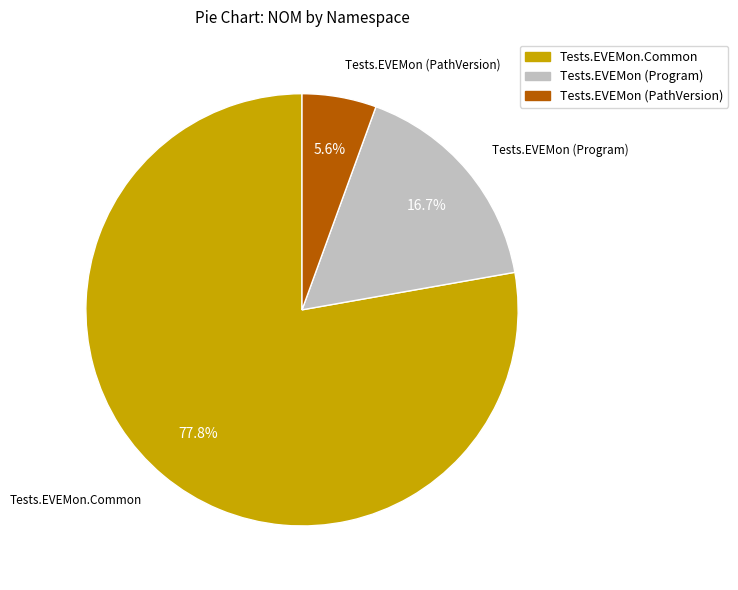

What is the total percentage of Tests.EVEMon.Common and Tests.EVEMon (Program)?

94.4%